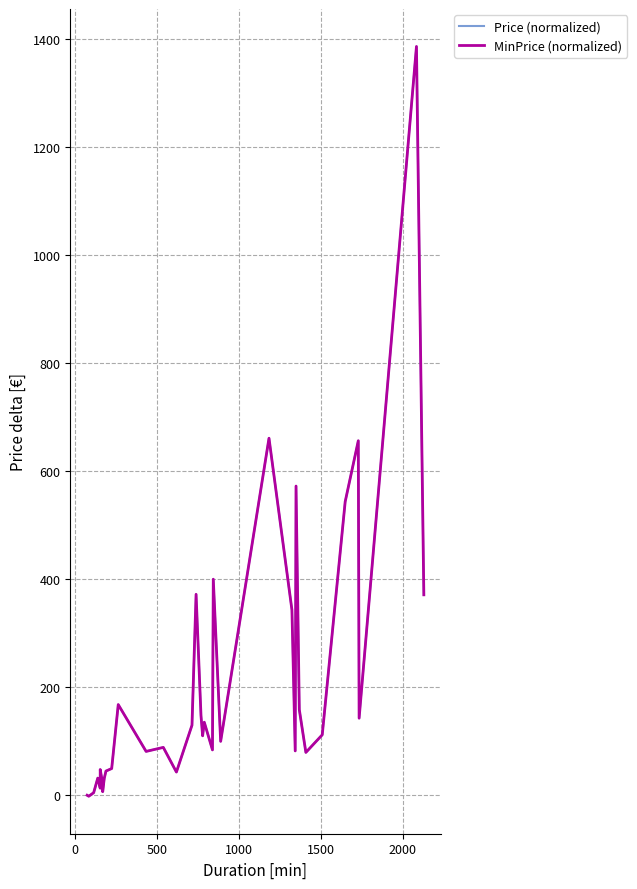

Is the value of MinPrice (normalized) at 26 greater than the value of Price (normalized) at 18?

No